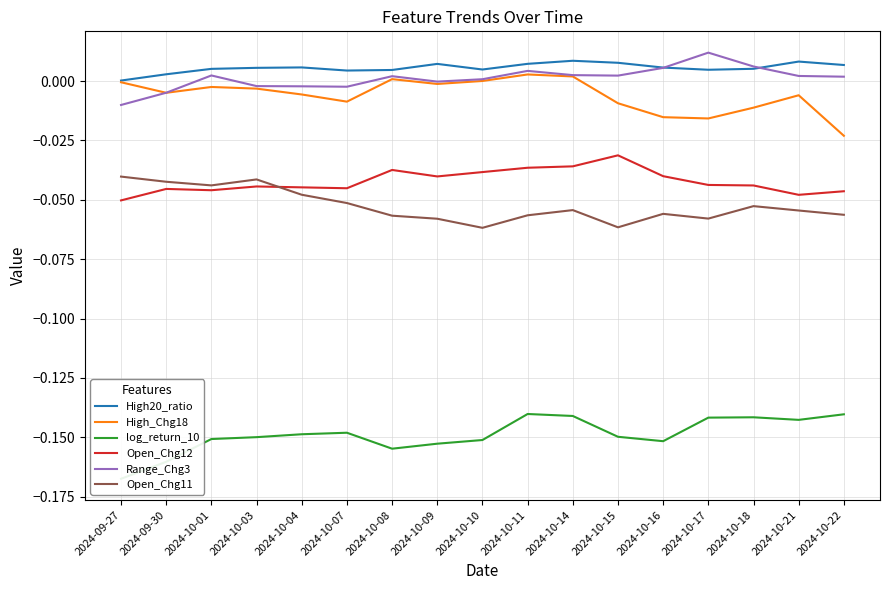

At which category does the chart reach its minimum across all series?

2024-09-27